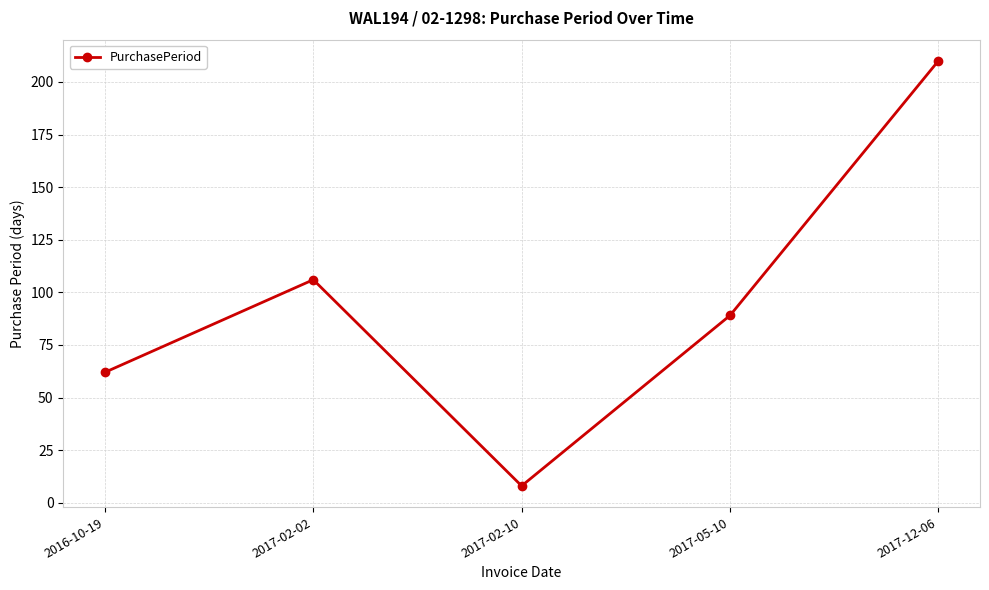

Between 2016-10-19 and 2017-05-10, which is larger?

2017-05-10